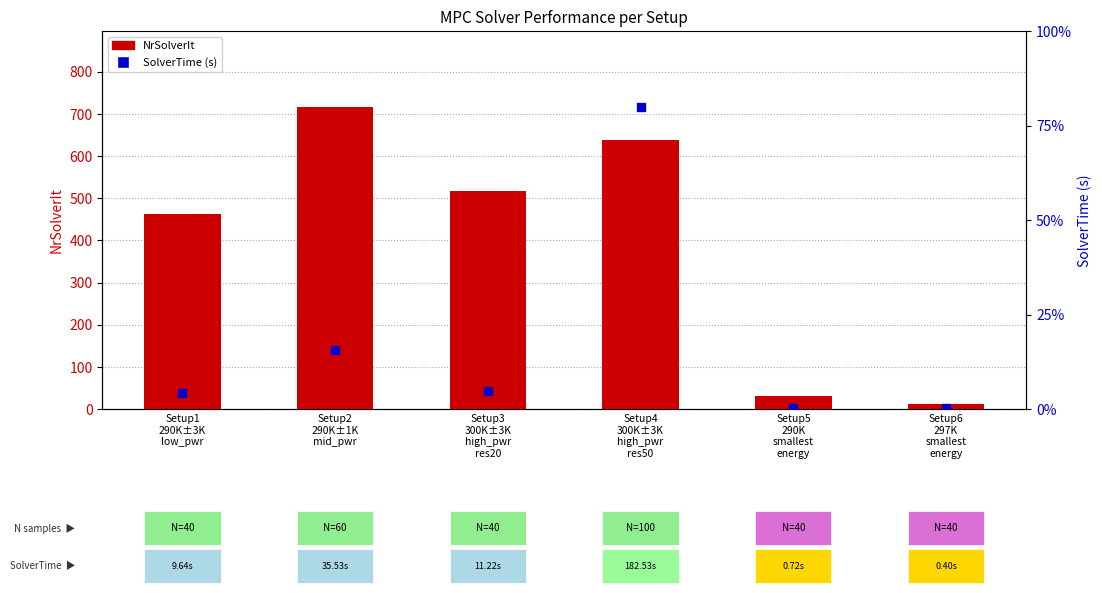

At which category is the sum across all series the highest?

Setup4
300K±3K
high_pwr
res50